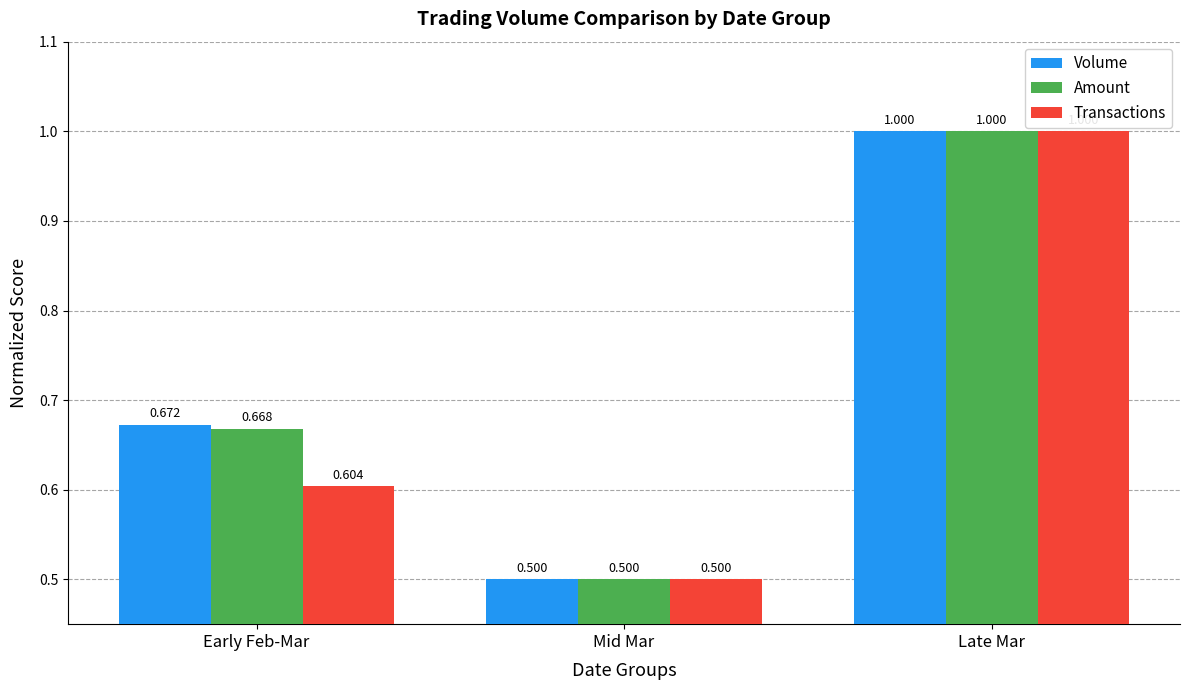

Rank the categories by Amount value from lowest to highest.

Mid Mar, Early Feb-Mar, Late Mar